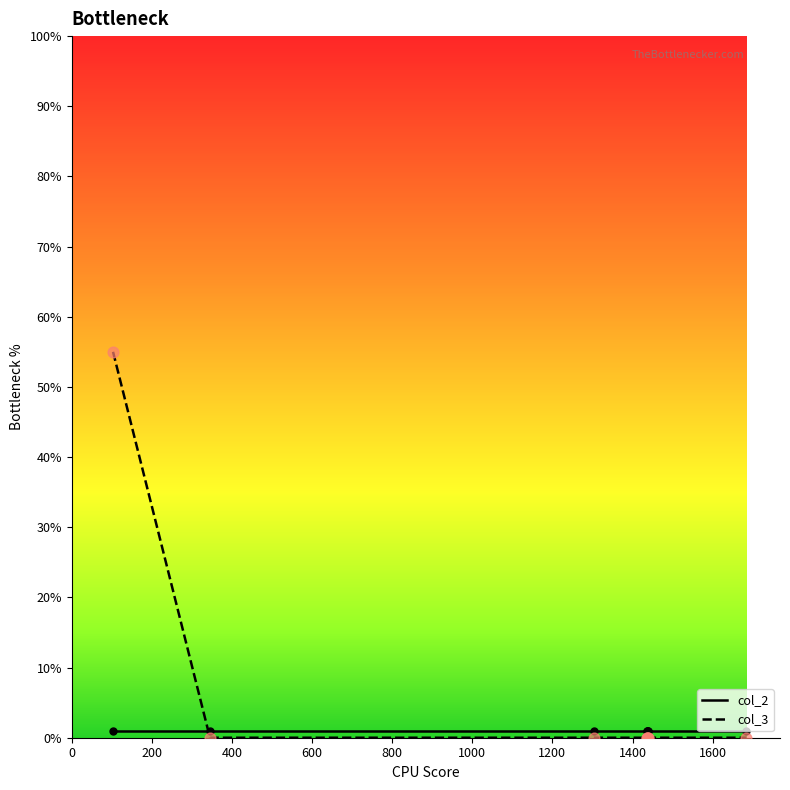

Which series has the largest range (max minus min)?

col_3